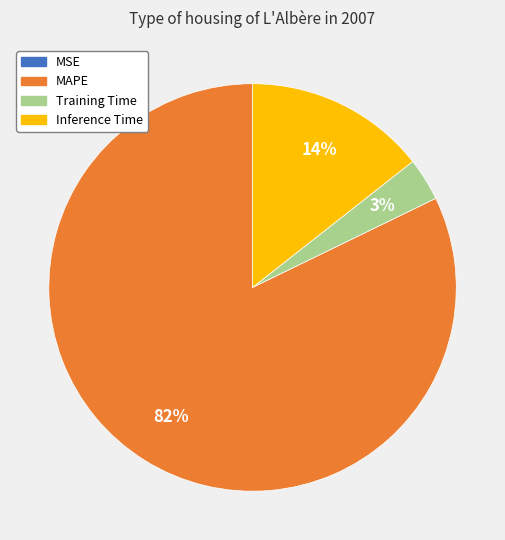

Does any single category account for the majority?

Yes